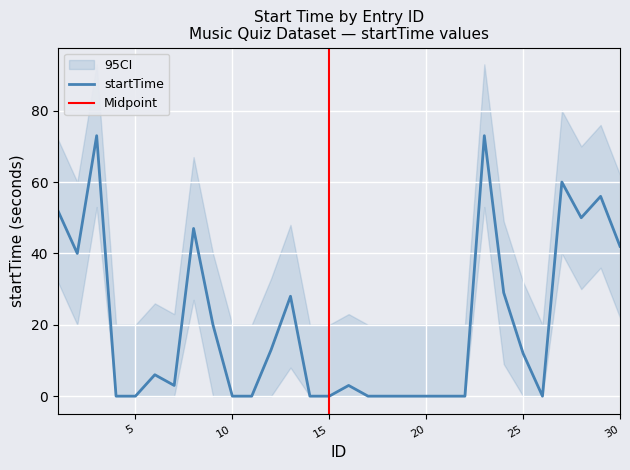

What is the ratio of the value at 27 to the value at 28?

1.2